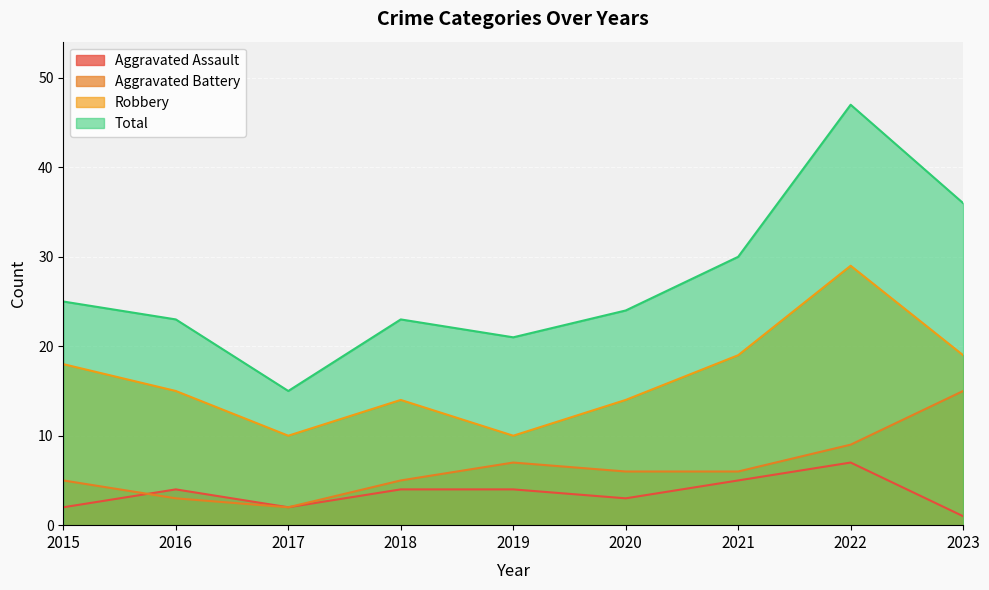

Which series has the largest range (max minus min)?

Total